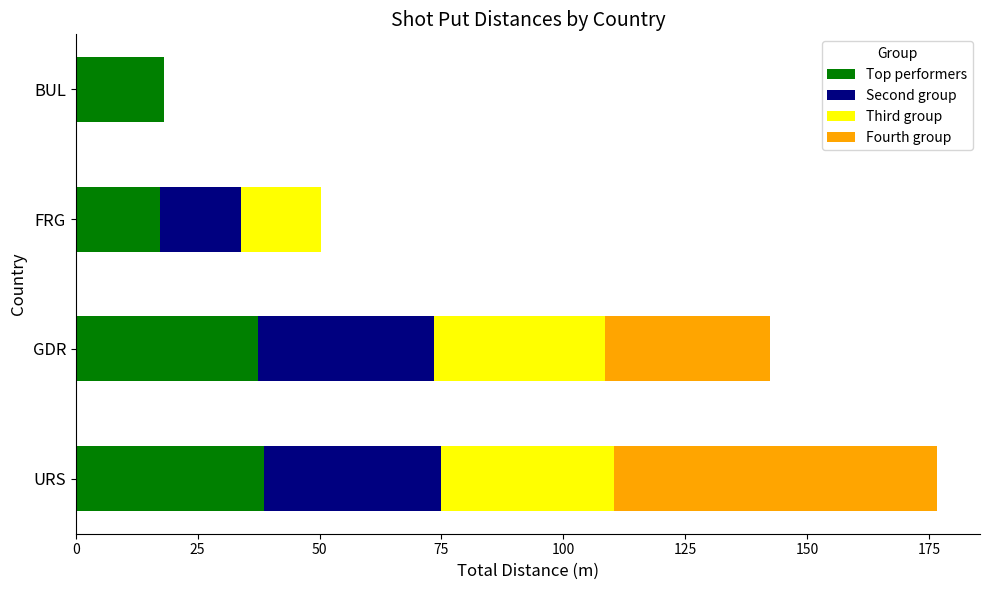

At which category is the sum across all series the highest?

URS